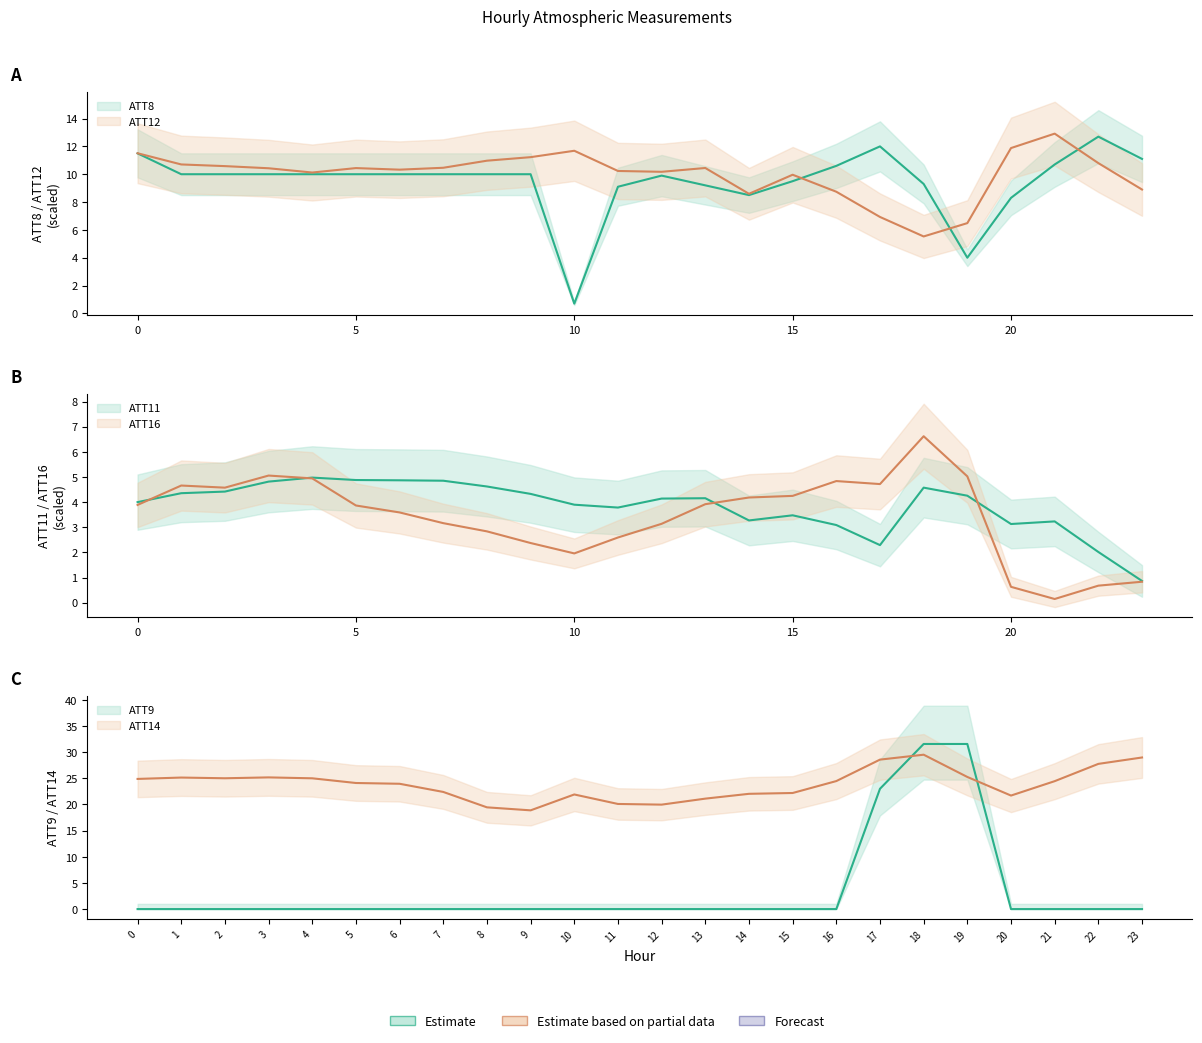

What is the sum of the ATT8 values at 20 and 1?

18.3